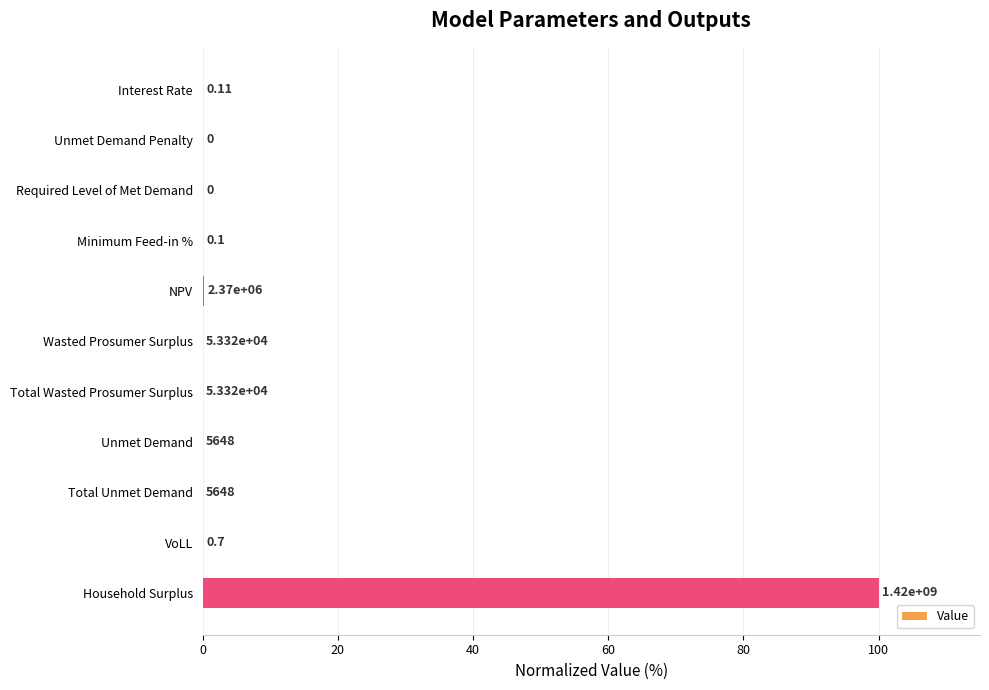

What is the difference between the maximum and minimum values?

100.0